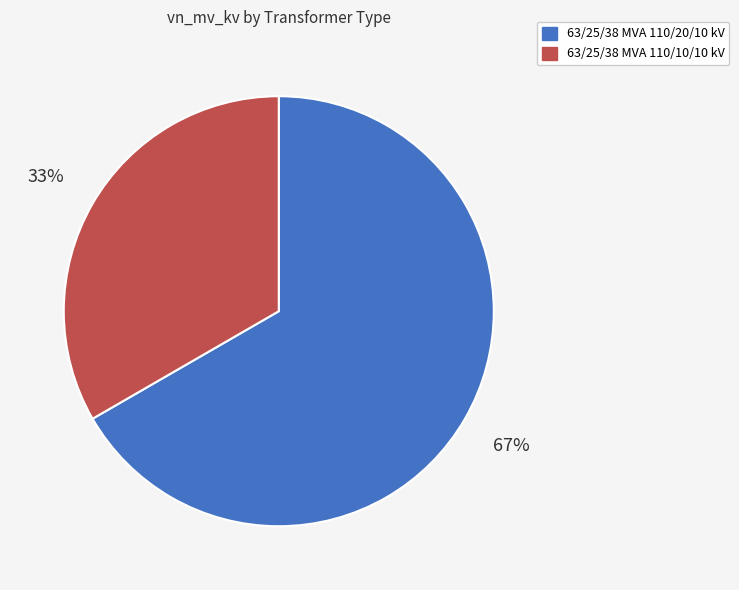

Is 63/25/38 MVA 110/10/10 kV the majority of the pie?

No